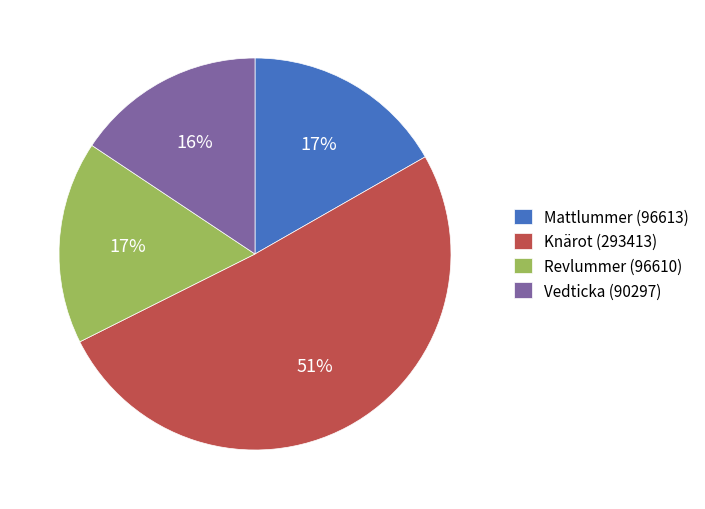

What is the smallest slice in the pie chart?

Vedticka (90297)